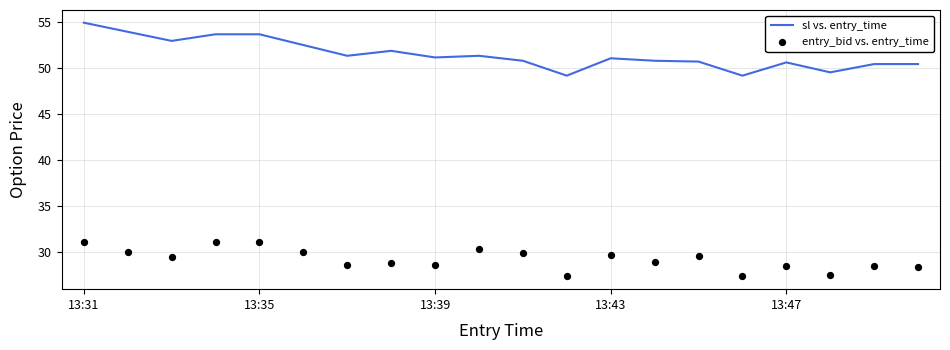

What is the total value across all series at 17?

77.0